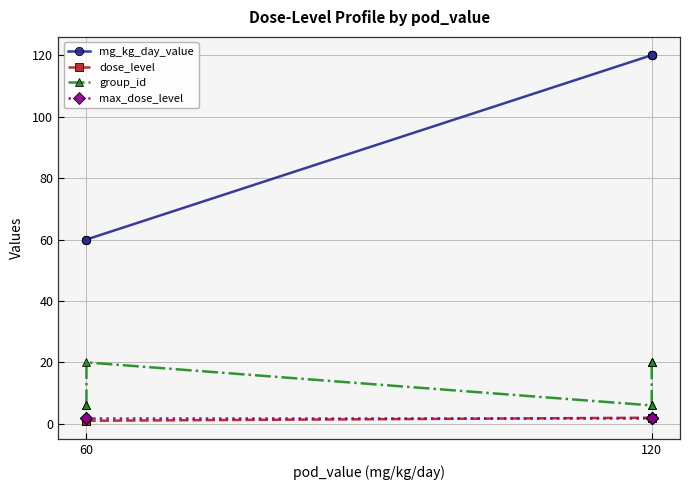

Does the chart have visible grid lines?

Yes